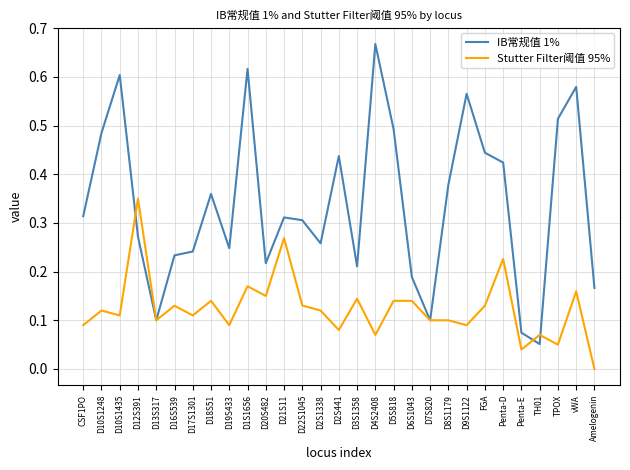

The IB常规值 1% series shows 0.3 at D21S11. True or false?

True